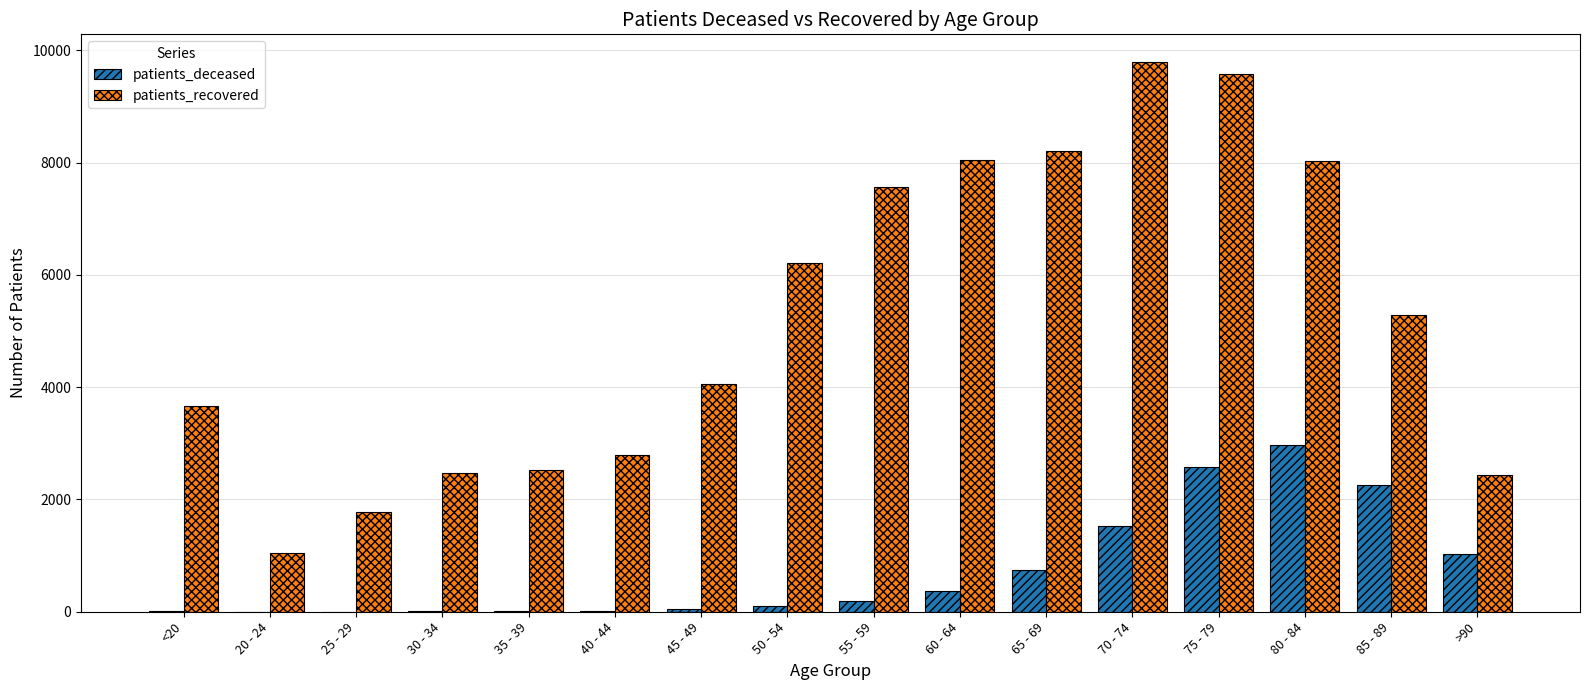

At which label does patients_deceased reach its peak?

80 - 84